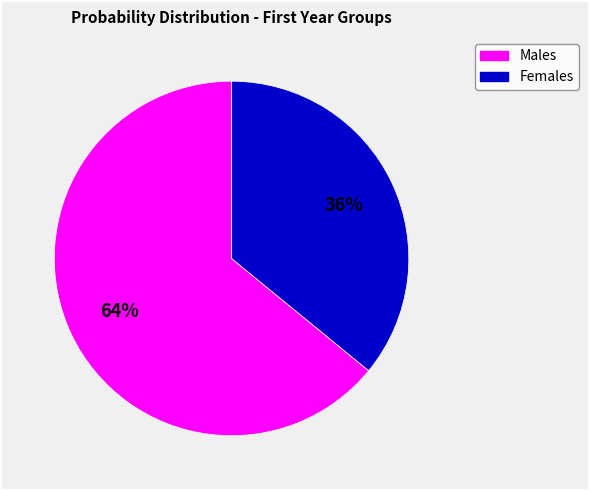

To the nearest percent, what is the average slice percentage?

50%